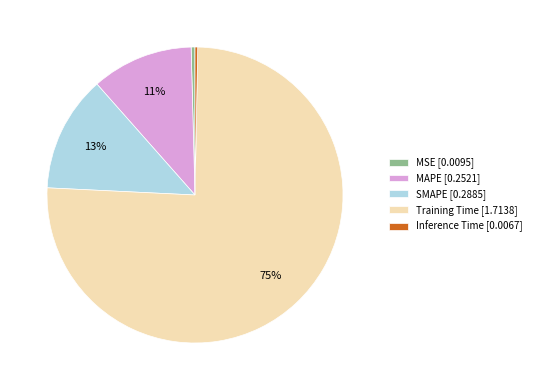

What percentage is the SMAPE slice, to the nearest percent?

13%